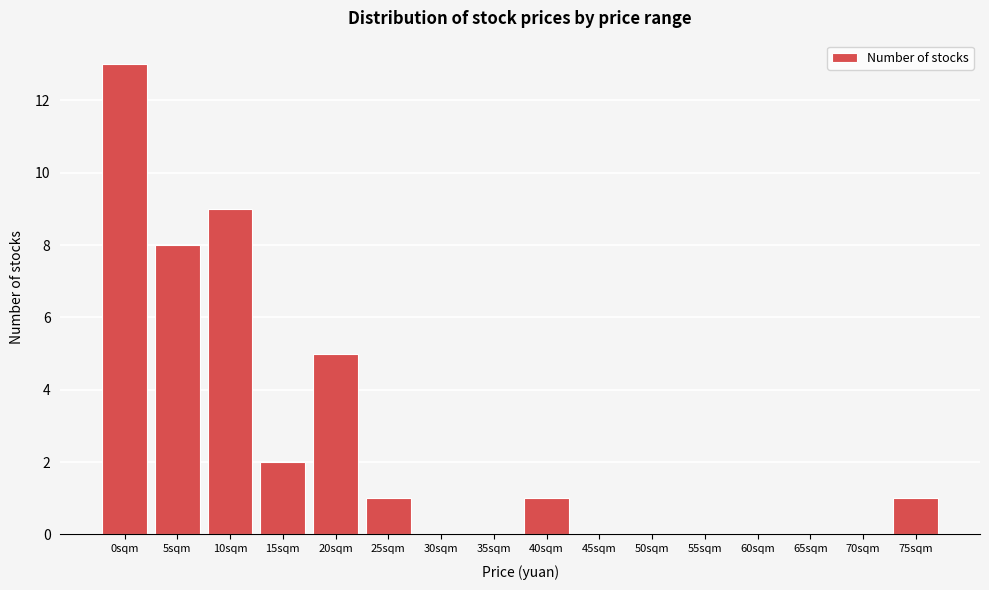

Reading right to left, extract all data points from this chart.

75sqm=1	70sqm=0	65sqm=0	60sqm=0	55sqm=0	50sqm=0	45sqm=0	40sqm=1	35sqm=0	30sqm=0	25sqm=1	20sqm=5	15sqm=2	10sqm=9	5sqm=8	0sqm=13